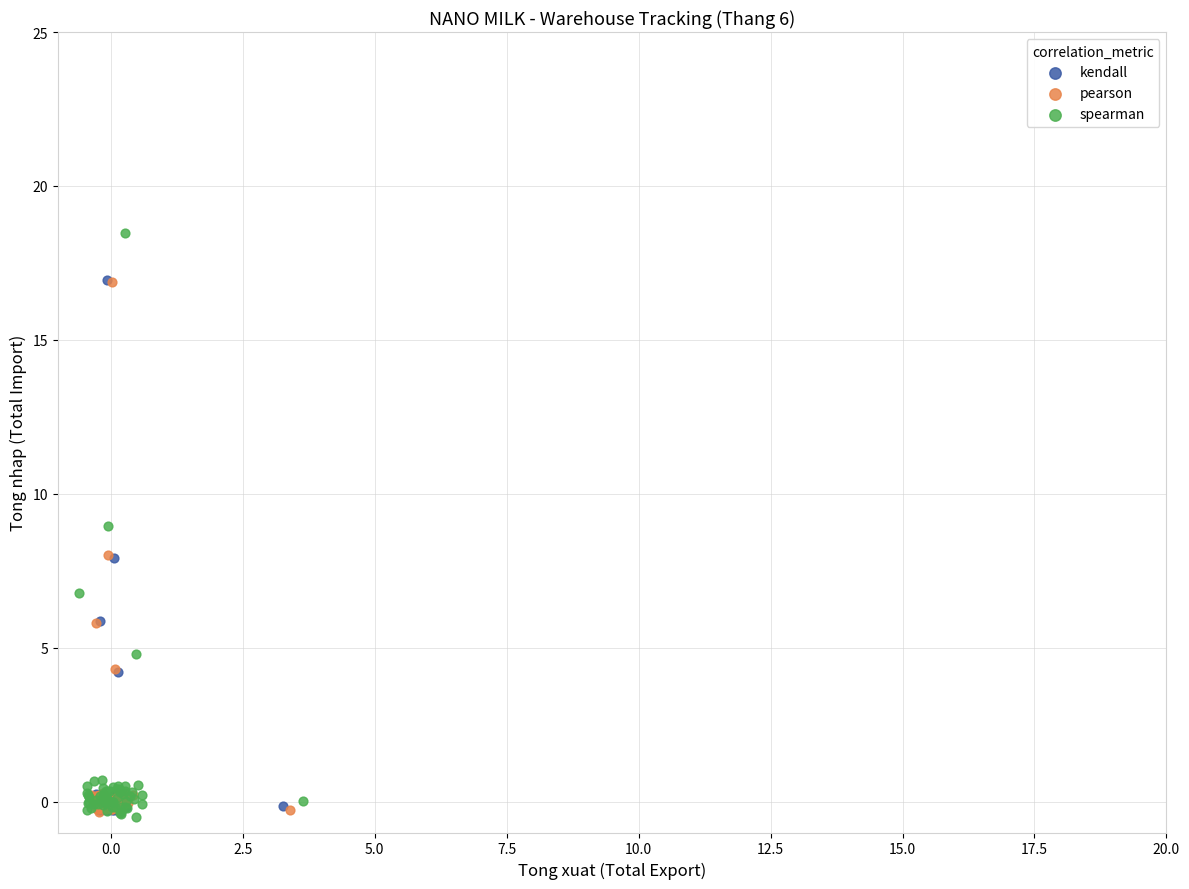

What are all the series names shown in the legend?

kendall, pearson, spearman